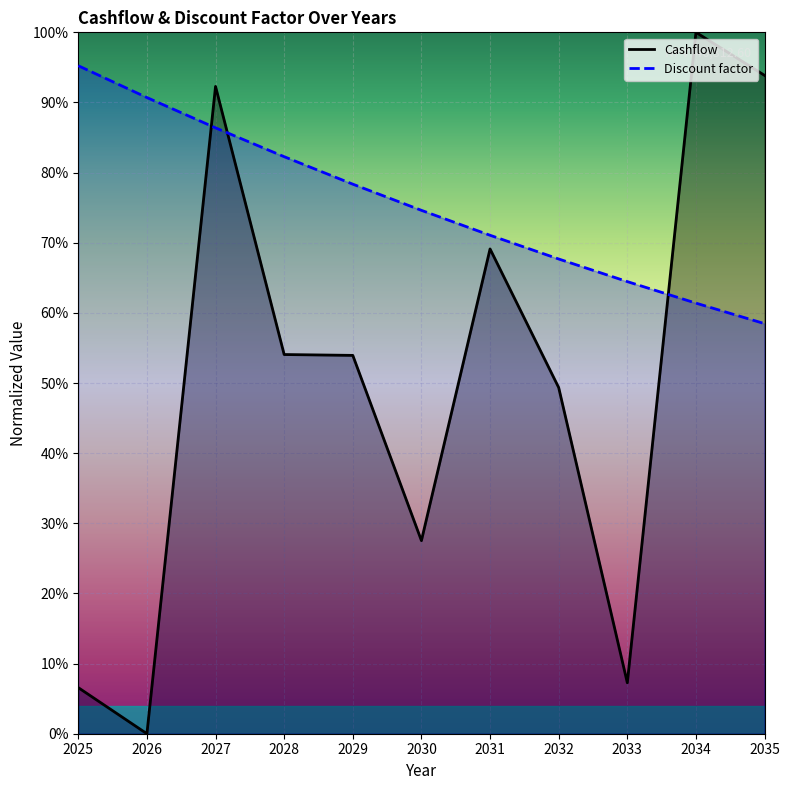

At how many categories does at least one series exceed 0?

11